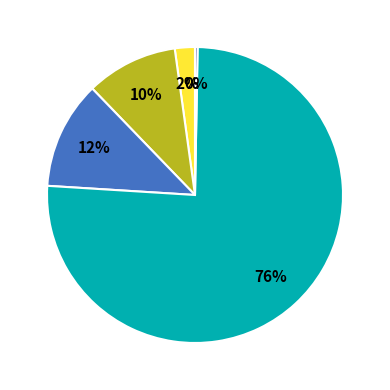

To the nearest percent, what is the average slice percentage?

20%